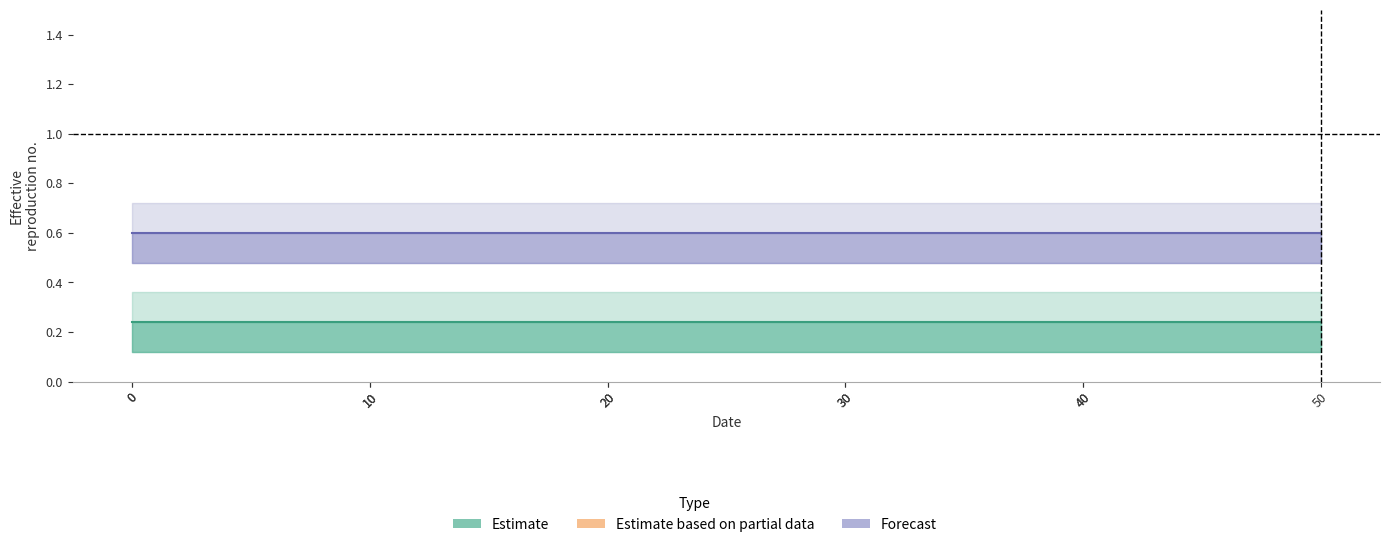

What is the label of the 7th point from the left?

40